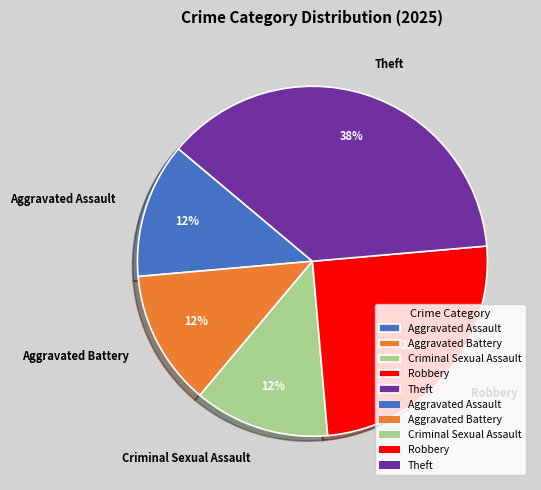

Between Theft and Aggravated Assault, which is larger?

Theft